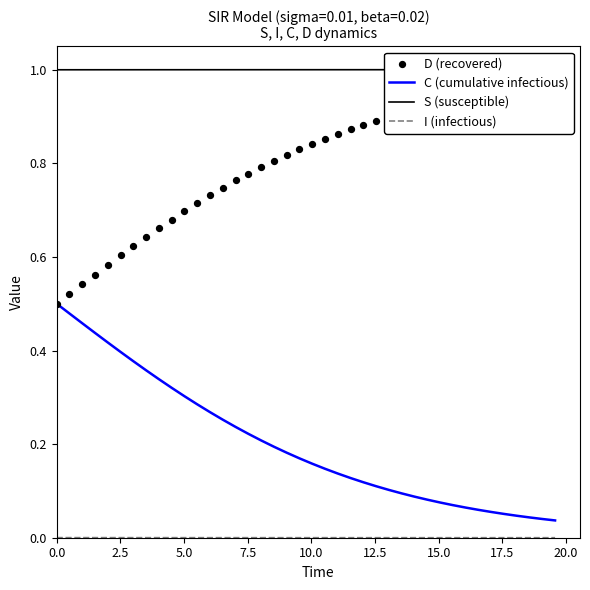

Which series has the widest spread of Y values?

D (recovered)